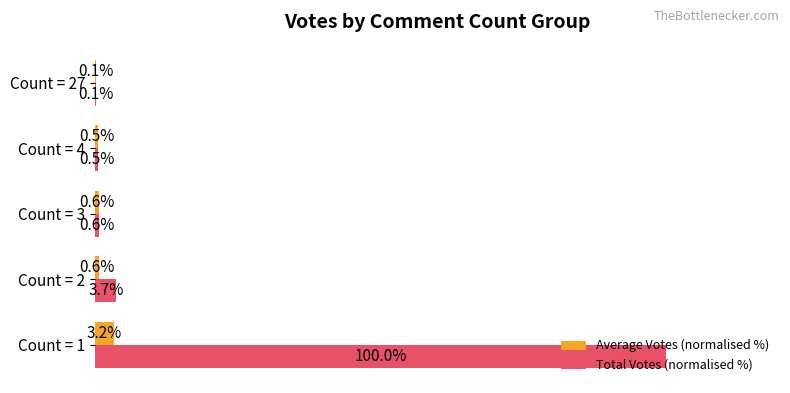

Between Count = 2 and Count = 4, which series saw the biggest shift?

Total Votes (normalised %)